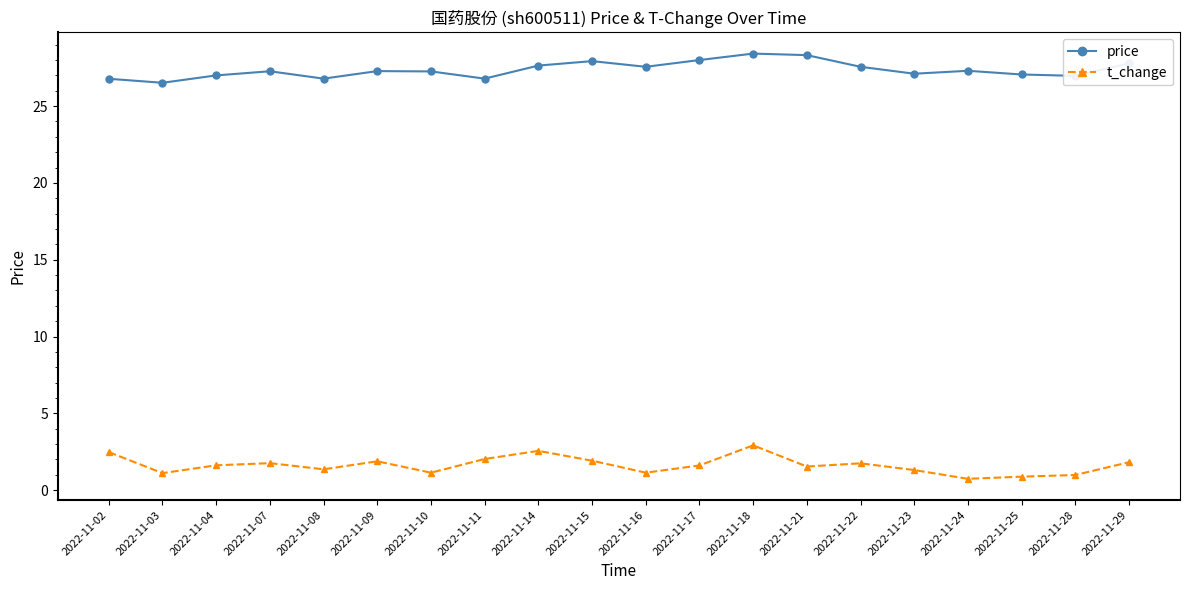

At which category is the sum across all series the highest?

2022-11-18